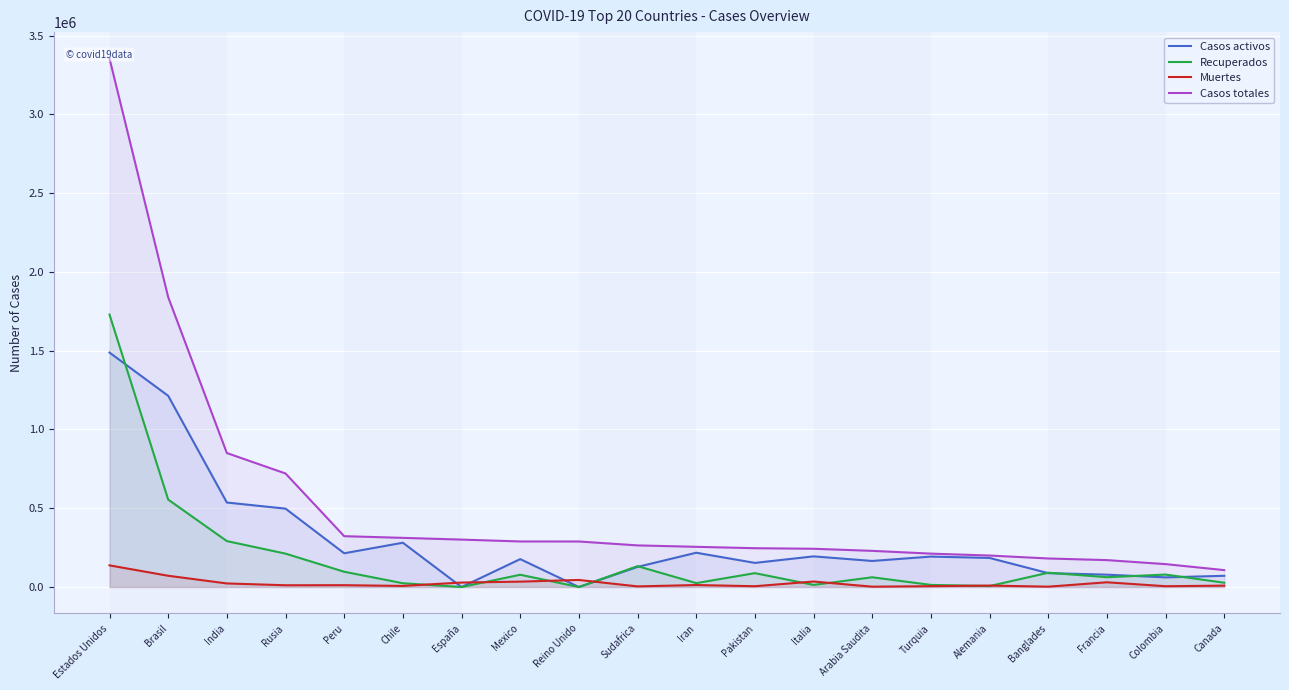

Reading left to right, extract all data points from this chart.

Casos activos: Estados Unidos=1487935	Brasil=1213512	India=536231	Rusia=497446	Peru=214152	Chile=281114	España=0	Mexico=177097	Reino Unido=0	Sudafrica=127715	Iran=217666	Pakistan=153134	Italia=194579	Arabia Saudita=165396	Turquia=193217	Alemania=184500	Banglades=88034	Francia=78388	Colombia=61186	Canada=71266
Recuperados: Estados Unidos=1728893	Brasil=554869	India=291440	Rusia=211896	Peru=96876	Chile=24034	España=0	Mexico=77886	Reino Unido=0	Sudafrica=132498	Iran=24816	Pakistan=88094	Italia=13303	Arabia Saudita=61903	Turquia=13420	Alemania=6178	Banglades=90790	Francia=62360	Colombia=79057	Canada=27307
Muertes: Estados Unidos=137386	Brasil=71469	India=22687	Rusia=11205	Peru=11682	Chile=6881	España=28403	Mexico=34191	Reino Unido=44798	Sudafrica=3971	Iran=12635	Pakistan=5123	Italia=34945	Arabia Saudita=2181	Turquia=5344	Alemania=9134	Banglades=2305	Francia=30004	Colombia=5119	Canada=8773
Casos totales: Estados Unidos=3354214	Brasil=1839850	India=850358	Rusia=720547	Peru=322710	Chile=312029	España=300988	Mexico=289174	Reino Unido=288953	Sudafrica=264184	Iran=255117	Pakistan=246351	Italia=242827	Arabia Saudita=229480	Turquia=211981	Alemania=199812	Banglades=181129	Francia=170752	Colombia=145362	Canada=107346